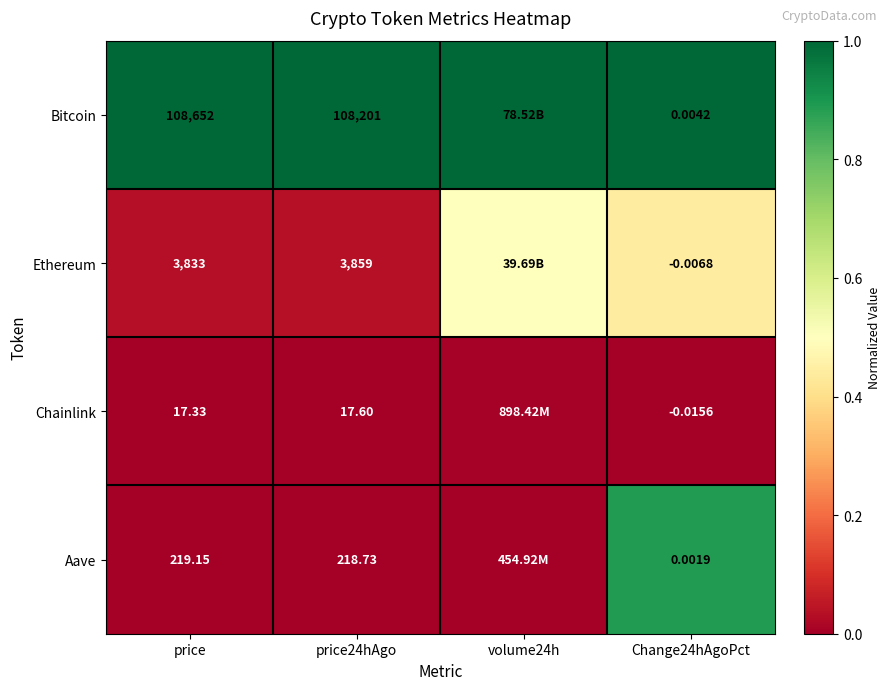

At how many categories does at least one series exceed 0?

4